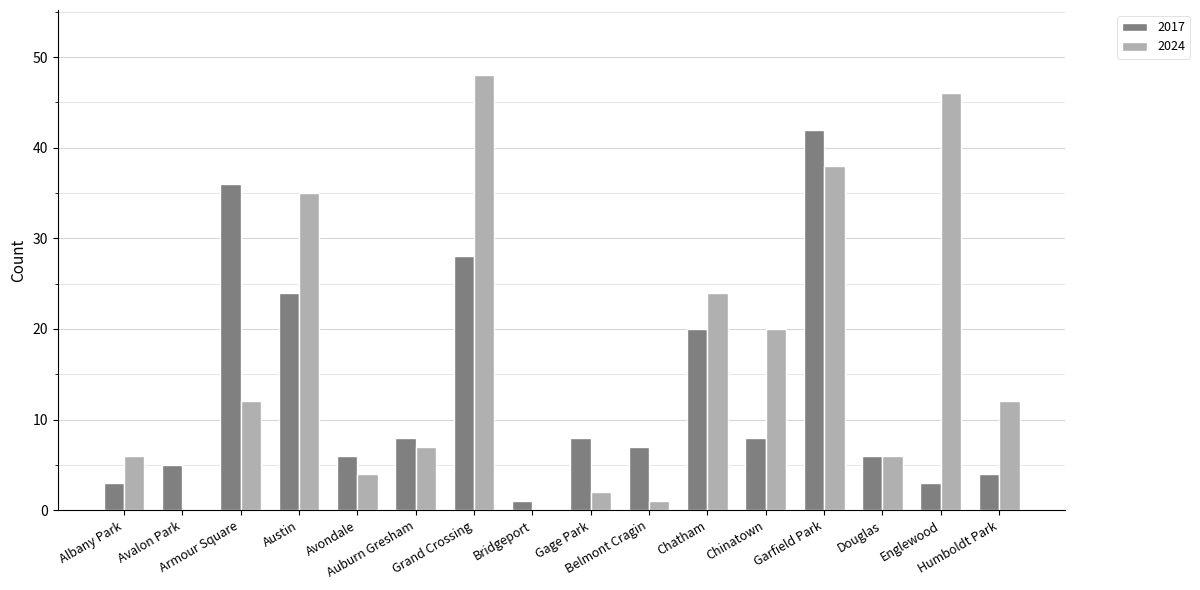

Which series has the largest total across all categories?

2024